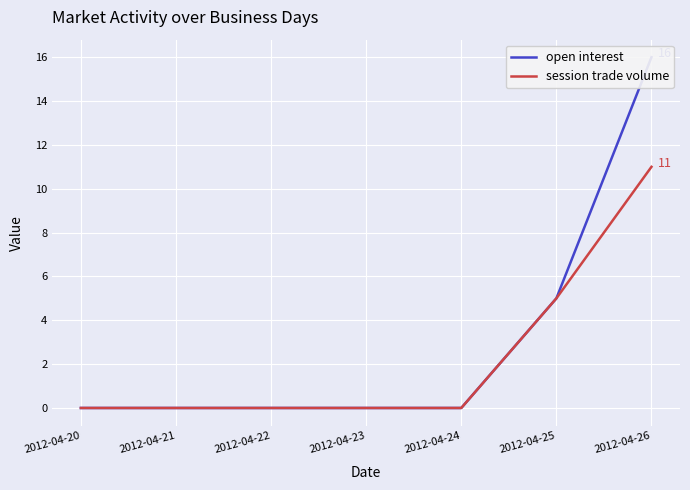

The value of open interest at 2012-04-22 is 0. True or false?

True